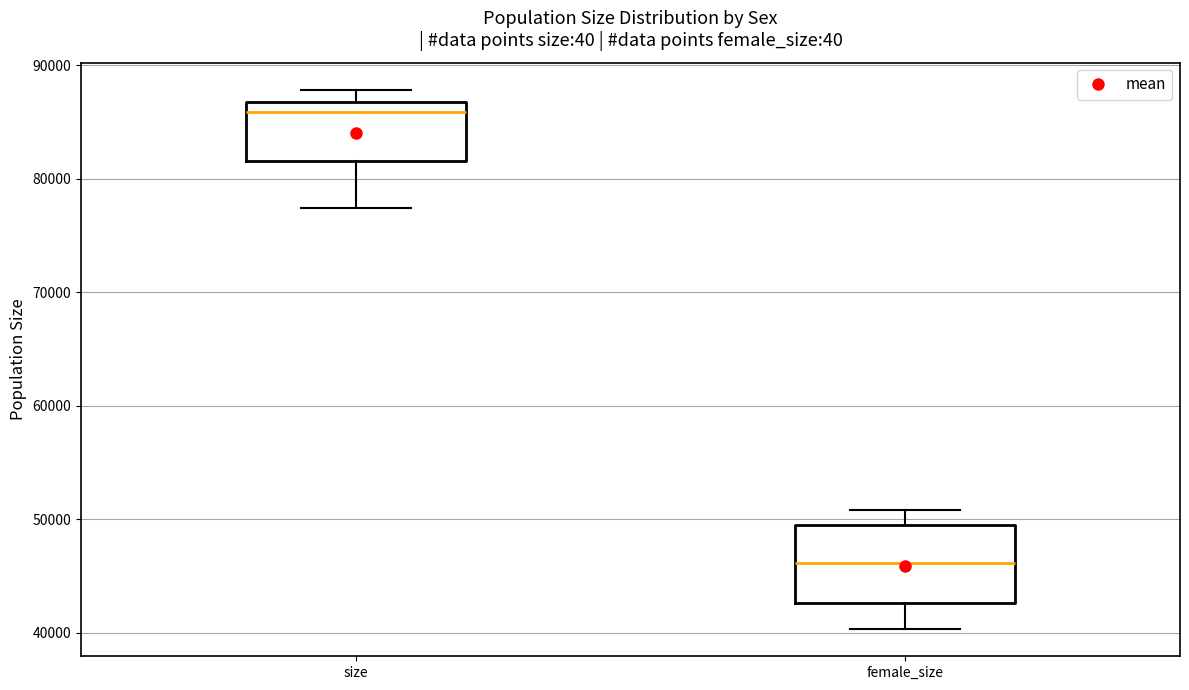

Reading left to right, transcribe this box plot: for each box, give where its median line is, the range the box spans, and where its two whiskers end, as read against the y-axis. The values are not printed on the chart, so give them approximately, as read against the axis.

size: median 86000, box 82000 to 87000, whiskers 77000 to 88000
female_size: median 46000, box 43000 to 49000, whiskers 40000 to 51000